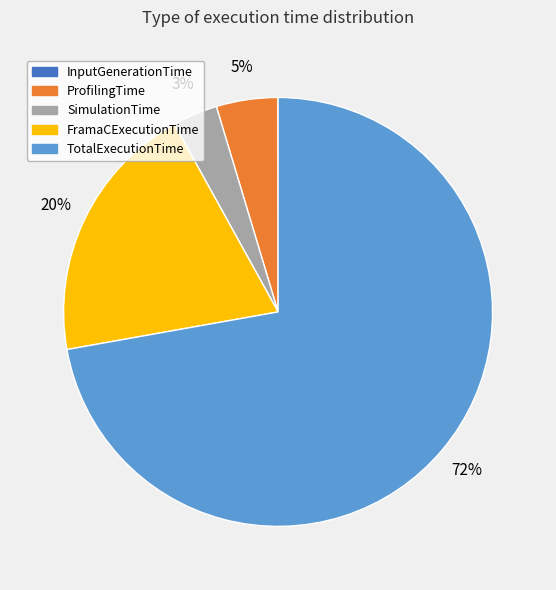

To the nearest percent, what portion does SimulationTime represent?

3%